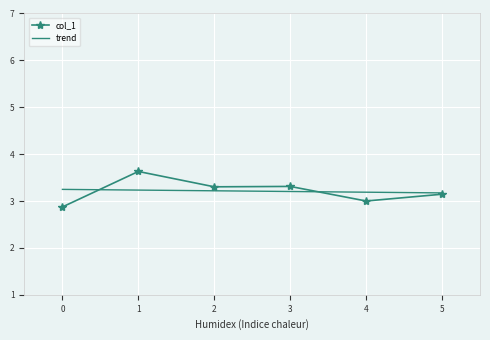

Is the value of trend at 5 greater than the value of col_1 at 3?

No